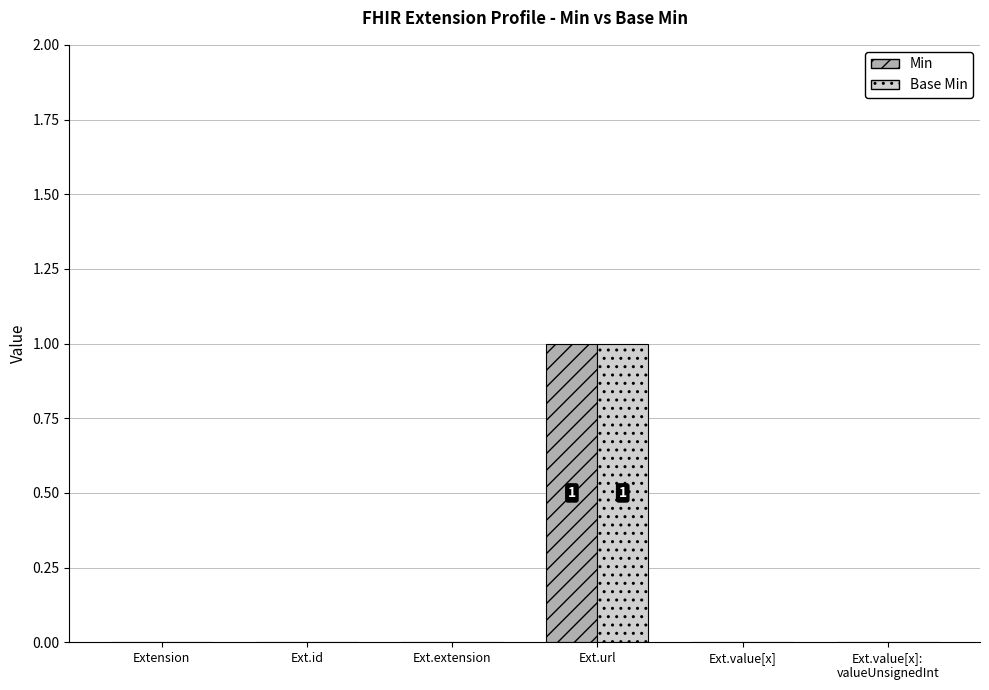

At which category is the sum across all series the highest?

Ext.url